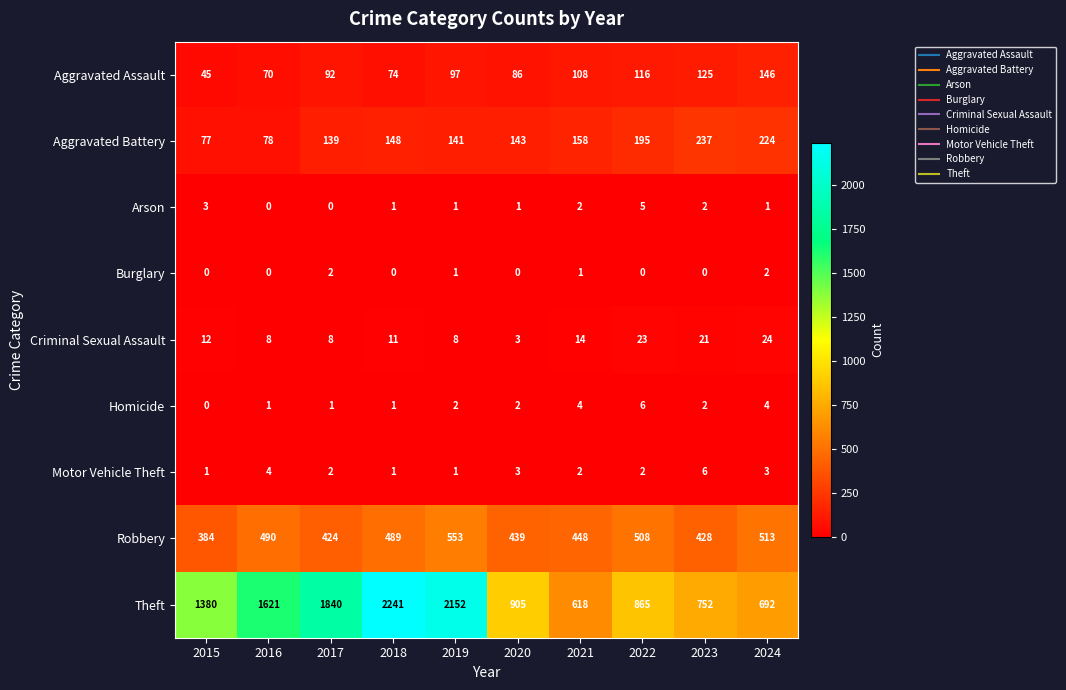

What is the difference between the maximum and minimum values in the Motor Vehicle Theft series?

5